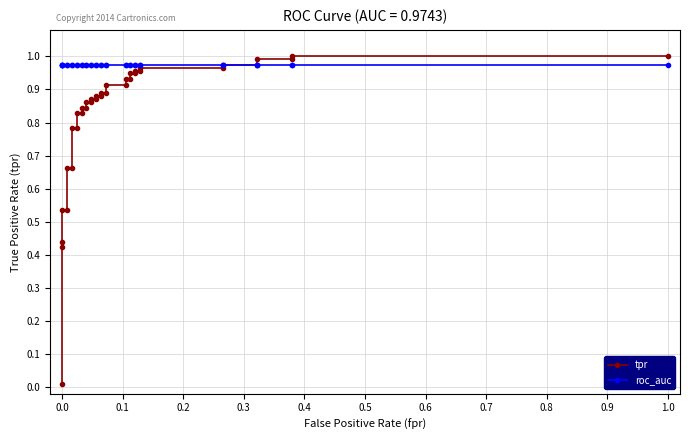

Does the chart have visible grid lines?

Yes